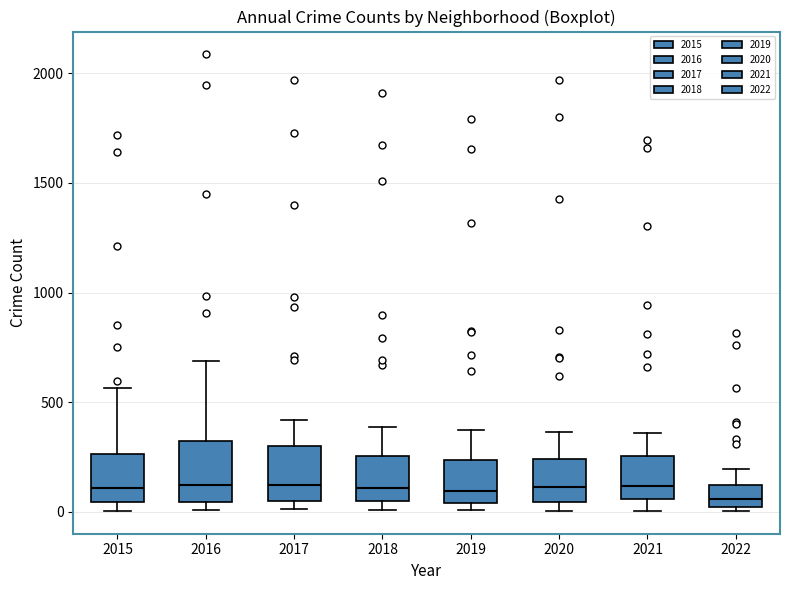

Reading left to right, read every box against the y-axis: the position of its median line, the range the box covers, and the ends of its whiskers. The values are not printed on the chart, so give them approximately, as read against the axis.

2015: median 100, box 50 to 250, whiskers 0 to 550
2016: median 150, box 50 to 300, whiskers 0 to 700
2017: median 100, box 50 to 300, whiskers 0 to 400
2018: median 100, box 50 to 250, whiskers 0 to 400
2019: median 100, box 50 to 250, whiskers 0 to 400
2020: median 100, box 50 to 250, whiskers 0 to 350
2021: median 100, box 50 to 250, whiskers 0 to 350
2022: median 50, box 0 to 100, whiskers 0 (just below the box's lower edge) to 200